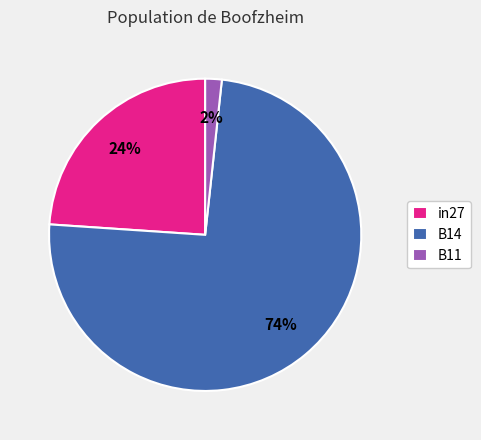

To the nearest percent, what percentage of the pie is B14?

74%